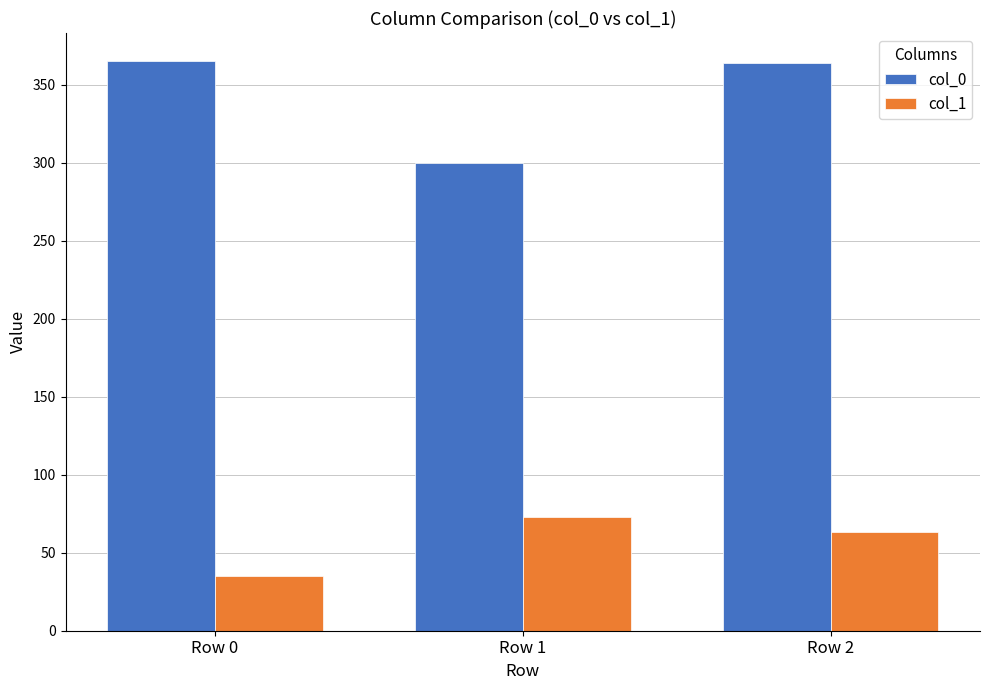

Is it true that col_1 equals 73 at Row 1?

True